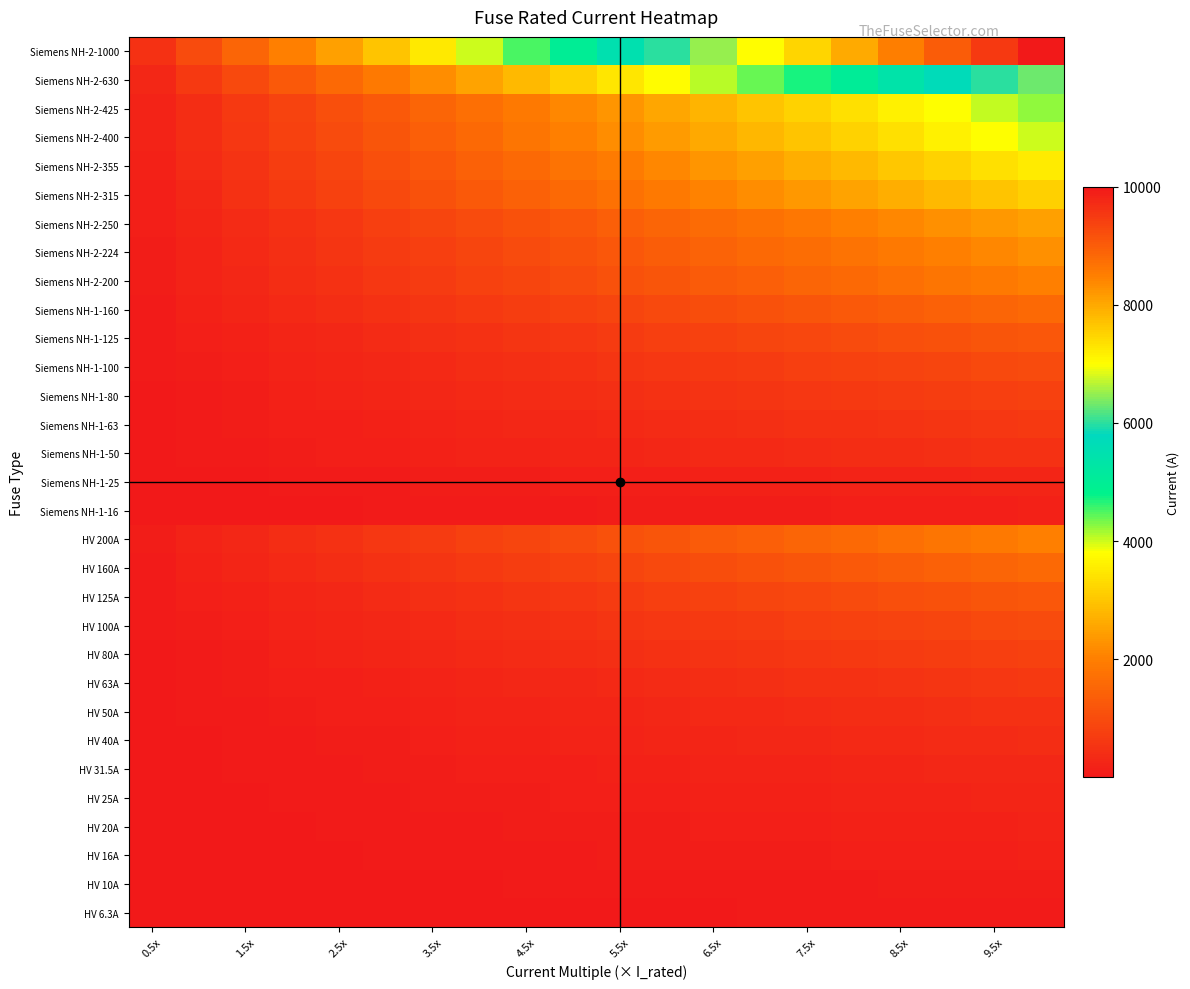

At which category is the sum across all series the highest?

19